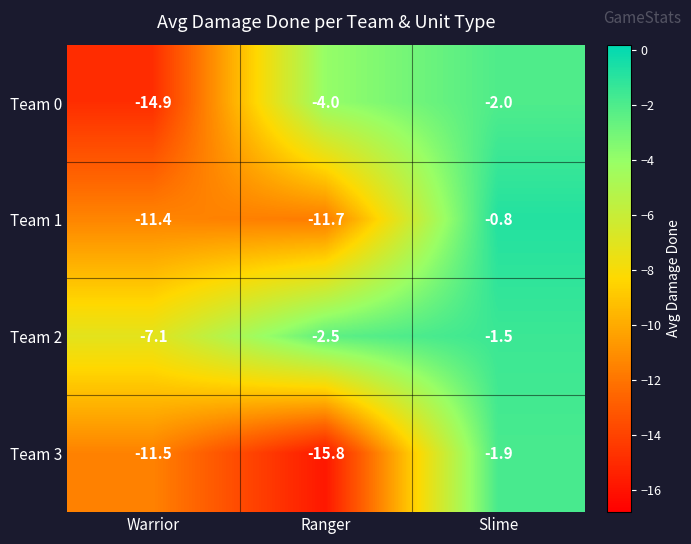

List the series in order of their overall mean, highest first.

Team 2, Team 0, Team 1, Team 3